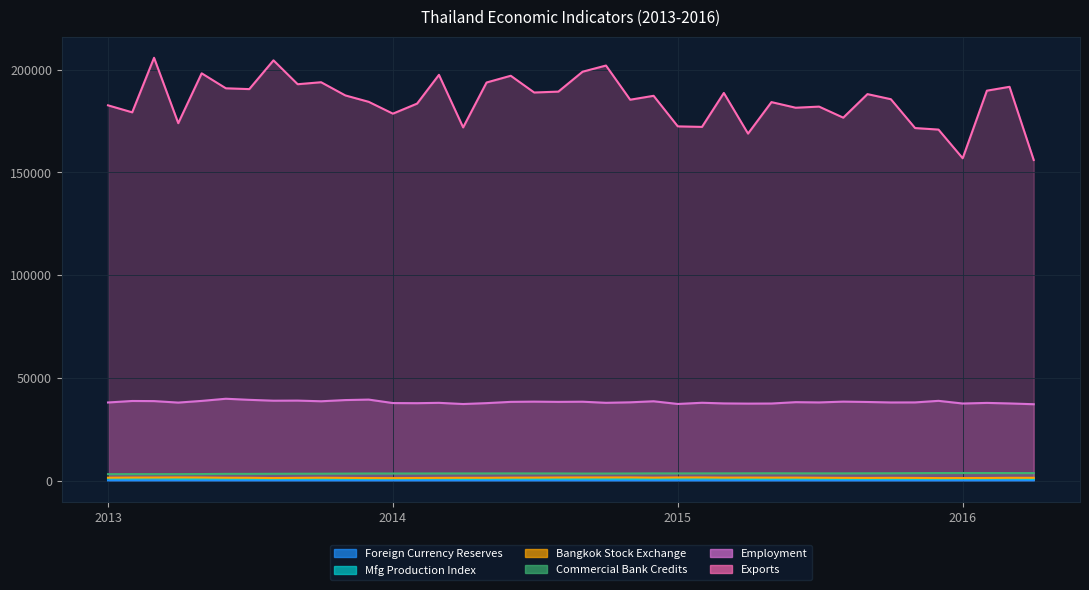

In Commercial Bank Credits, how many points are higher than both neighbors (excluding endpoints)?

8